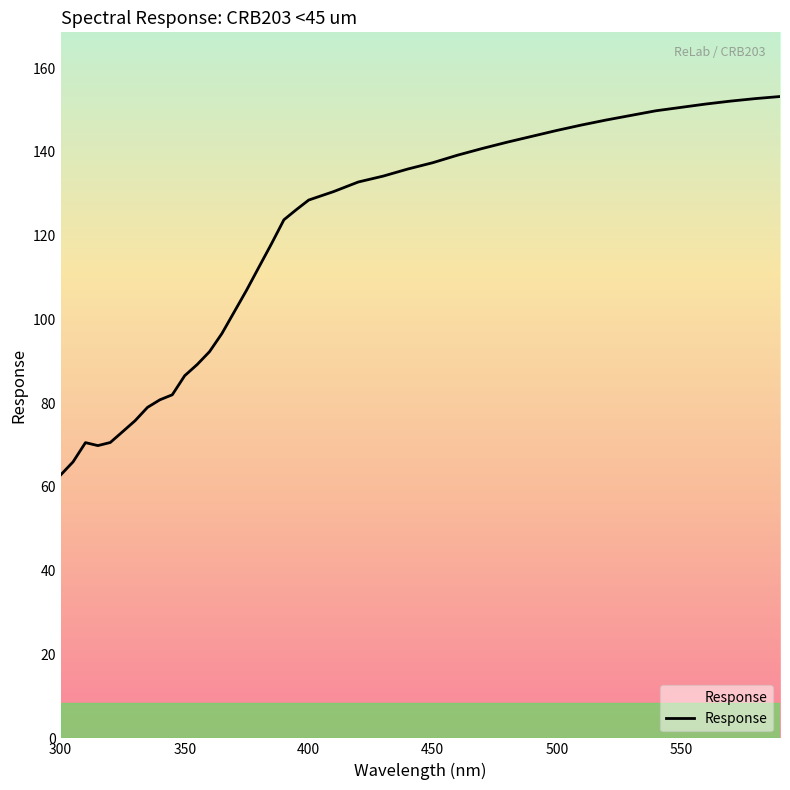

What is the smallest value displayed?

62.9